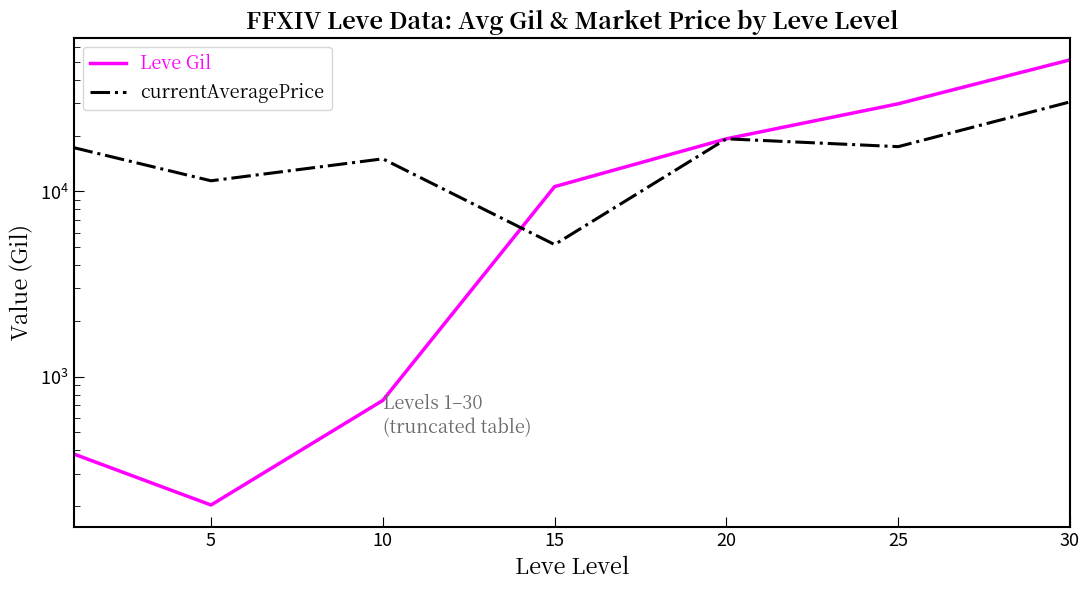

How many lines are shown in the chart?

2